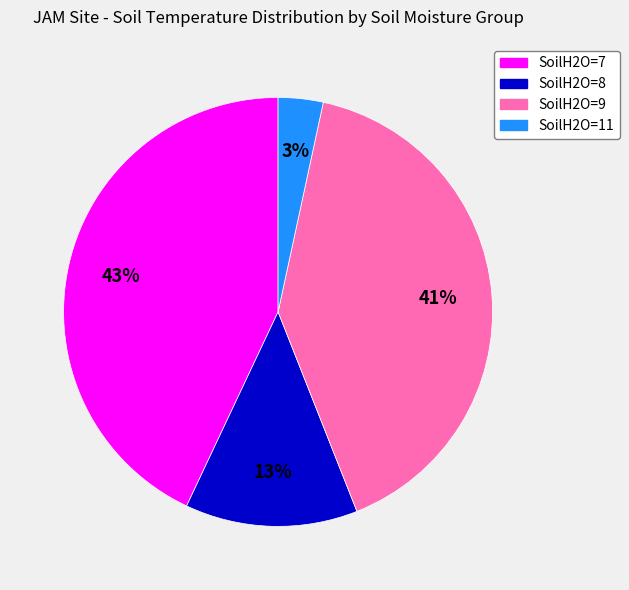

Is there a majority slice in this chart?

No